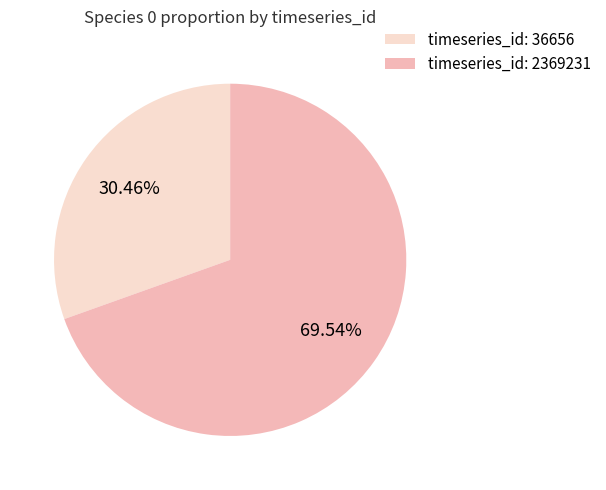

Which category has the biggest portion of the pie?

timeseries_id: 2369231